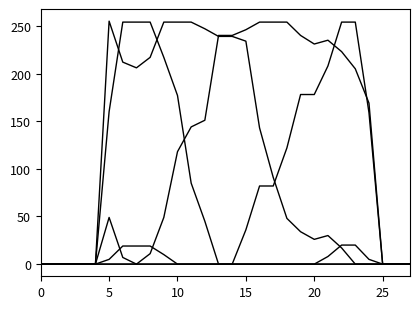

Is this an area chart (filled region under the line)?

No